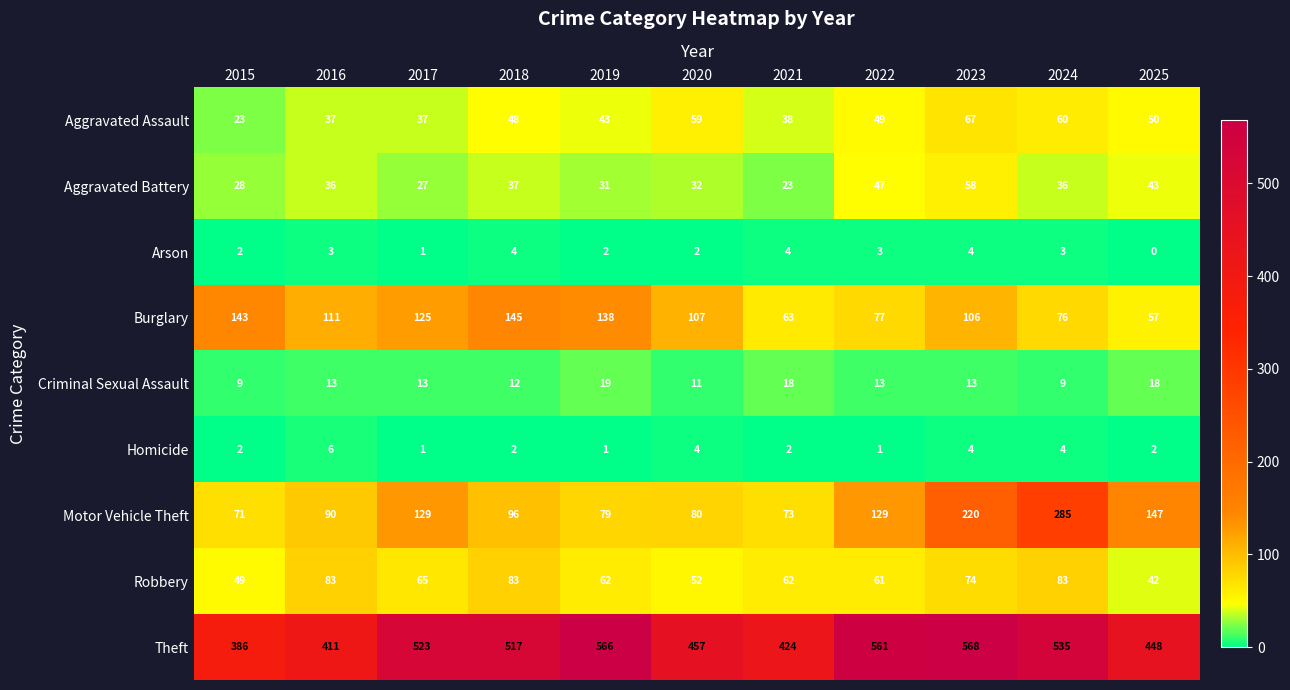

Rank the categories by Burglary value from highest to lowest.

2018, 2015, 2019, 2017, 2016, 2020, 2023, 2022, 2024, 2021, 2025